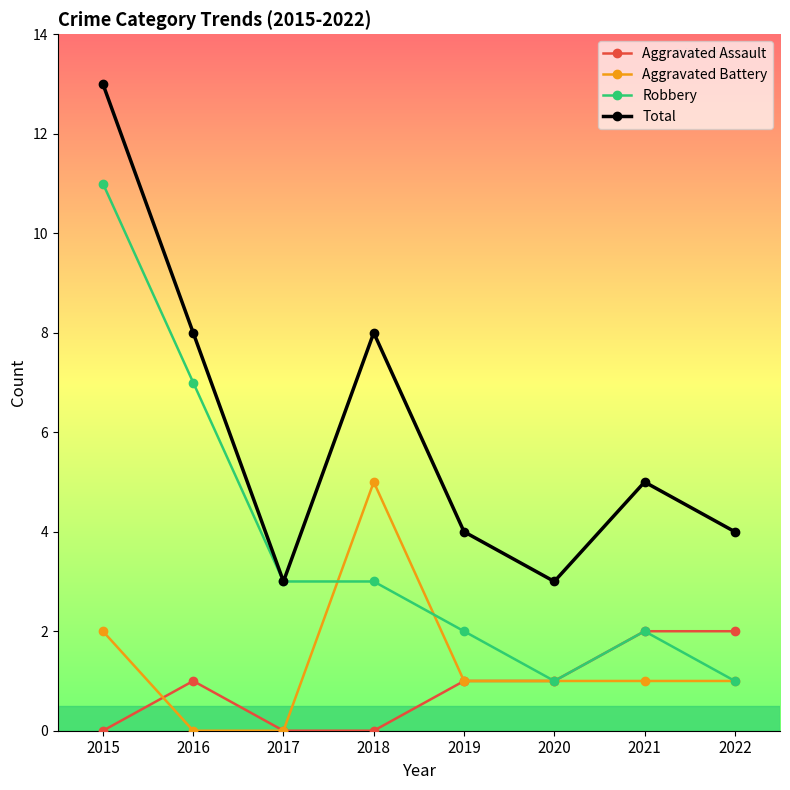

Which series has the largest total across all categories?

Total